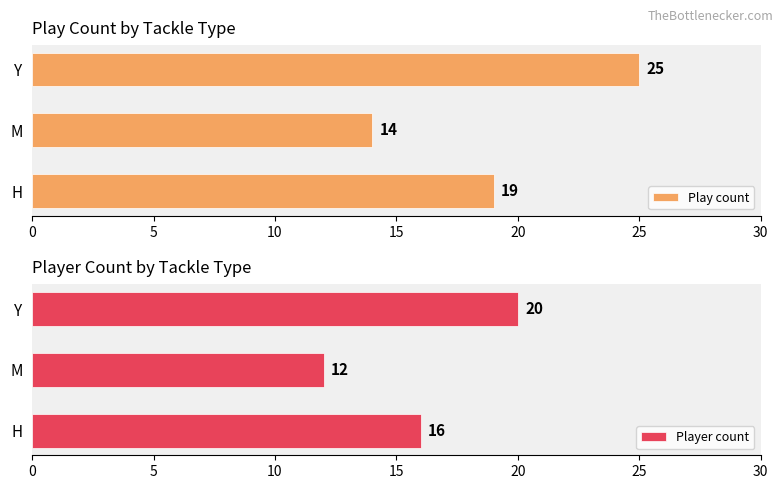

How many values in the Play count series exceed 19?

1